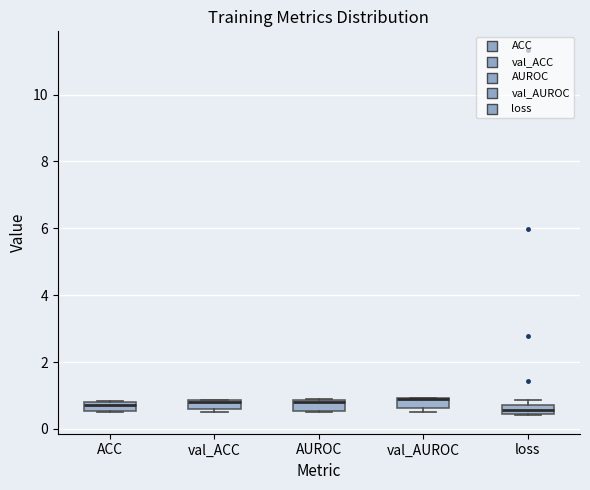

Where is the lower edge of the box for val_ACC on the y-axis? The values are not printed on the chart, so give them approximately, as read against the axis.

0.6